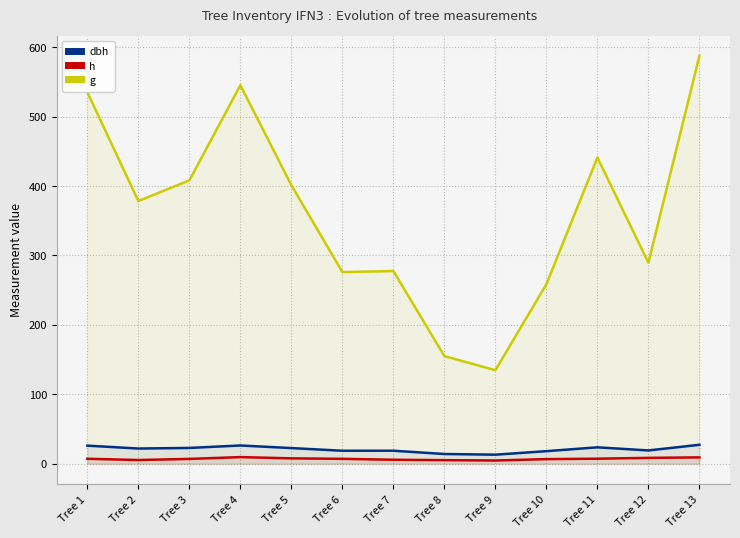

What is the maximum value for g?

587.5